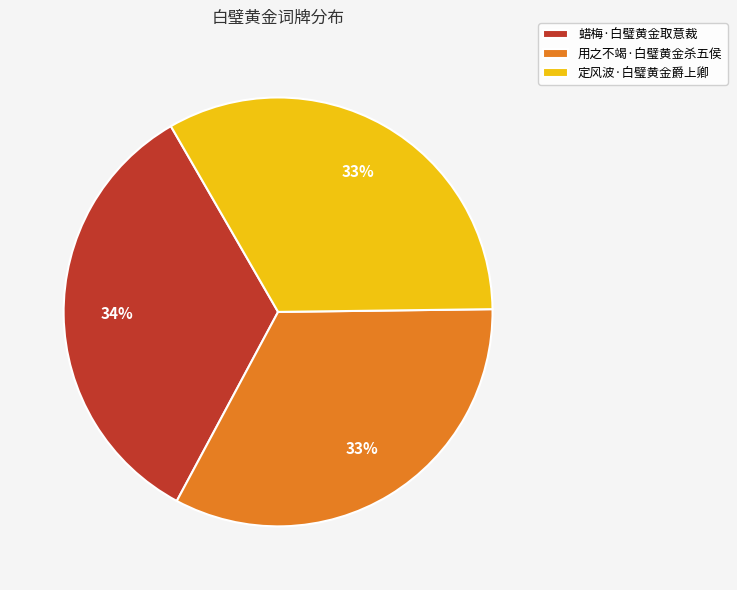

Do 蜡梅·白璧黄金取意裁 and 定风波·白璧黄金爵上卿 together represent more than half of the pie?

Yes